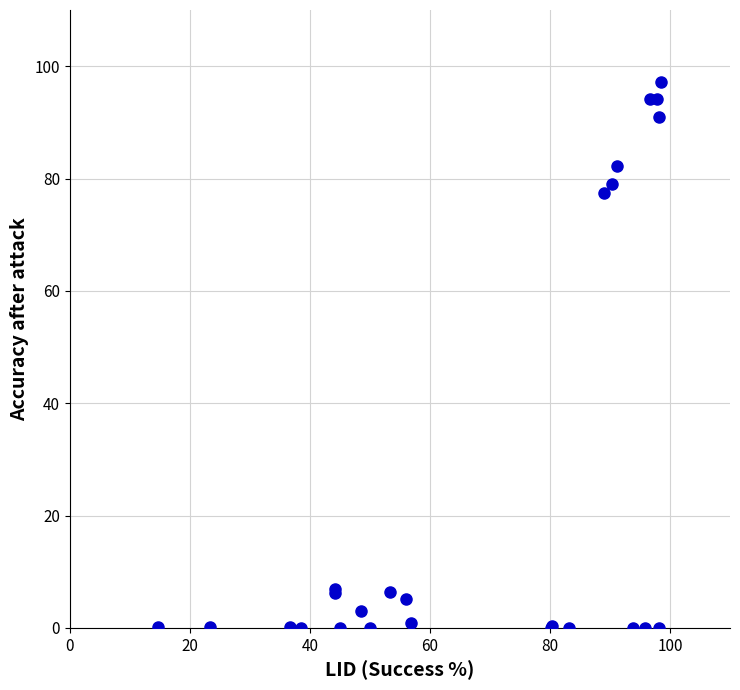

What Y value in the scatter plot is closest to 48?

77.5